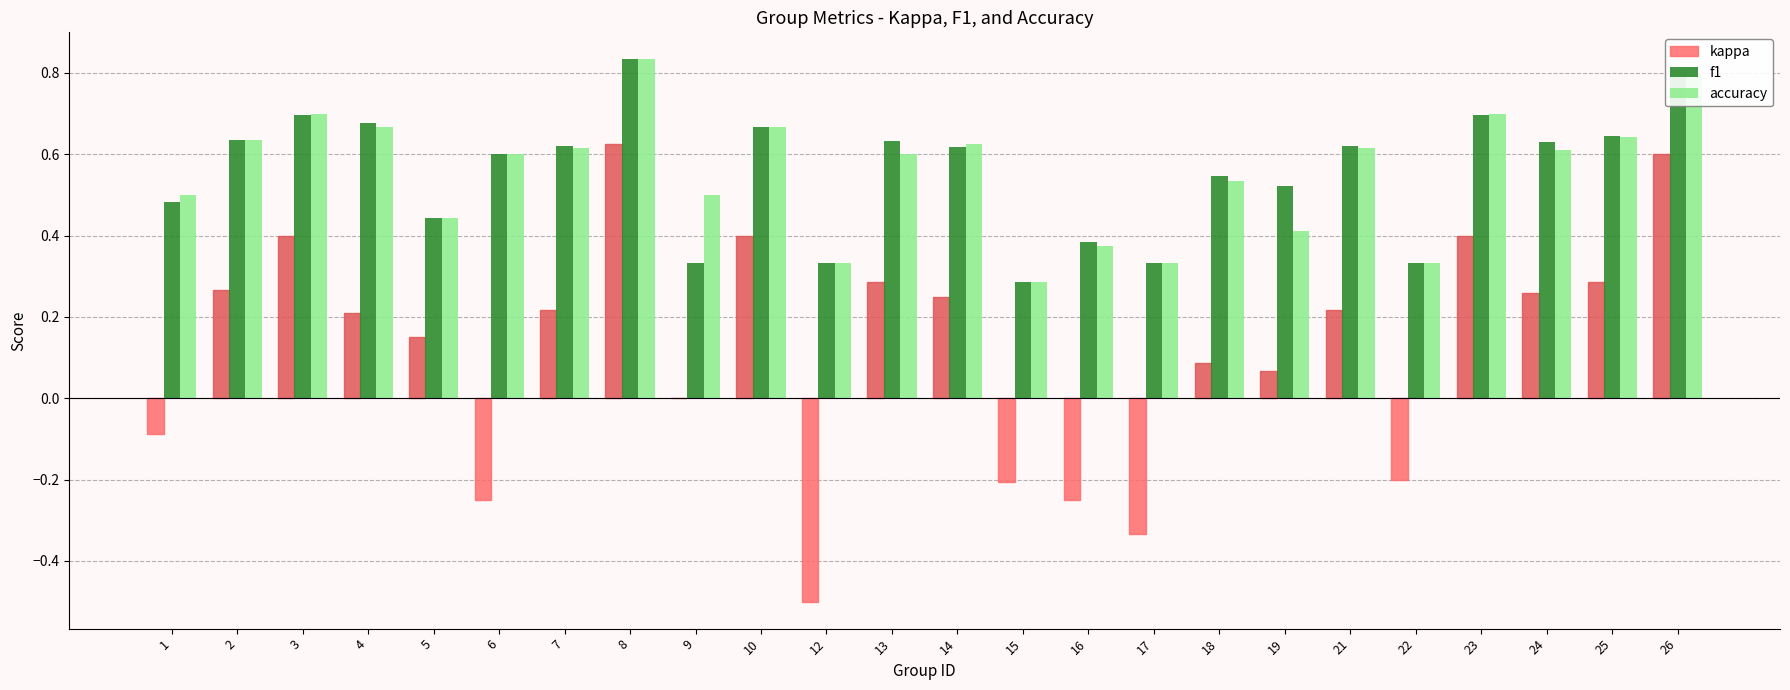

The value of accuracy at 18 is 1.0. True or false?

False